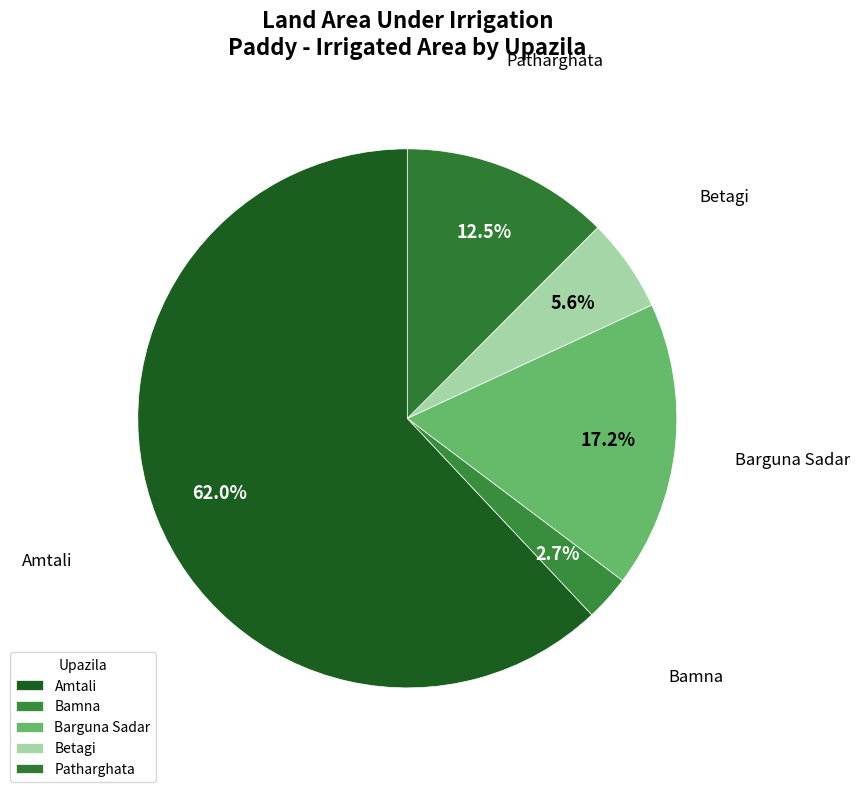

How many slices are in this pie chart?

5